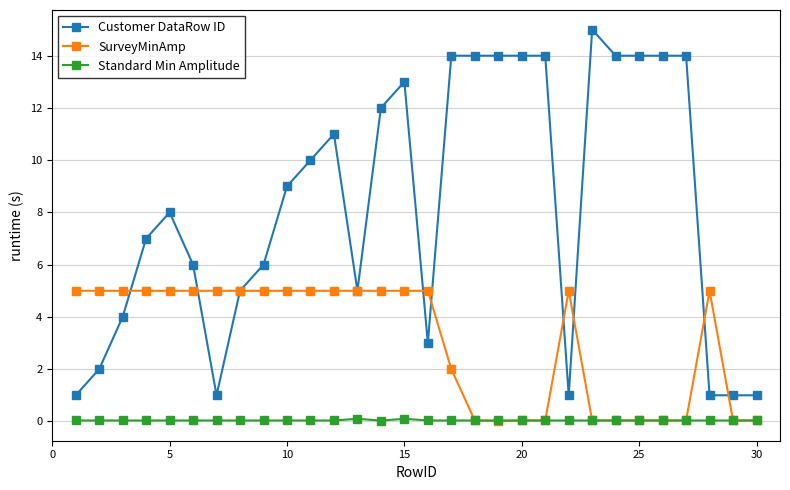

True or false: Standard Min Amplitude and Customer DataRow ID intersect in this chart.

False